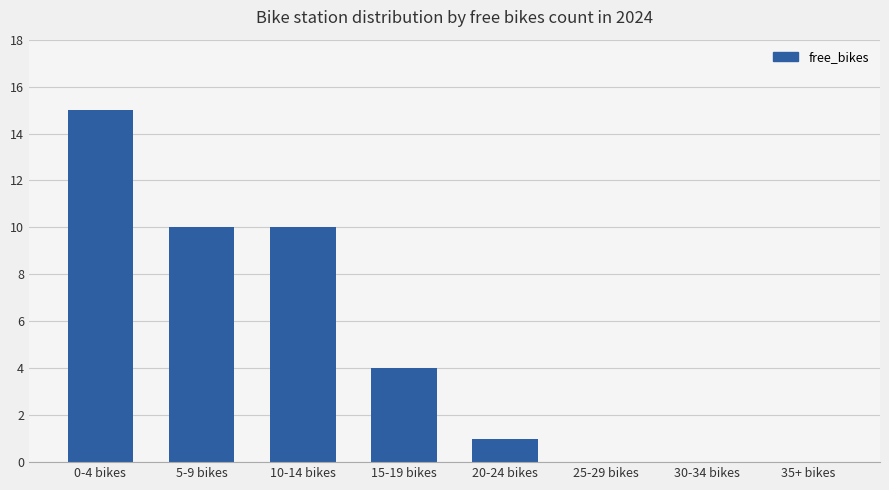

The chart shows a value of 0 at 30-34 bikes. True or false?

True